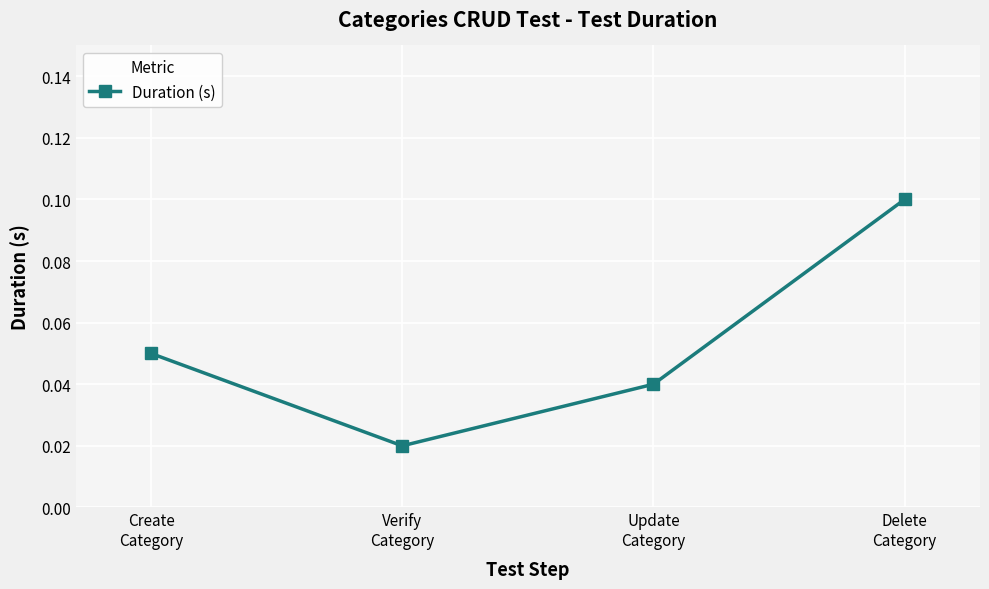

List the labels in order of value, smallest first.

Verify
Category, Update
Category, Create
Category, Delete
Category